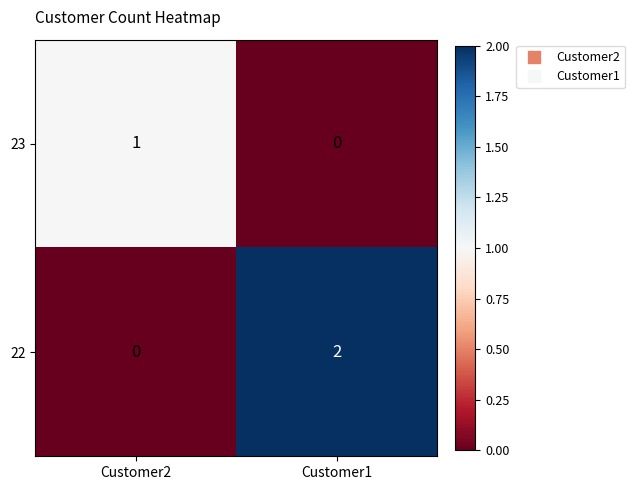

Is it true that 23 equals 1 at Customer2?

True